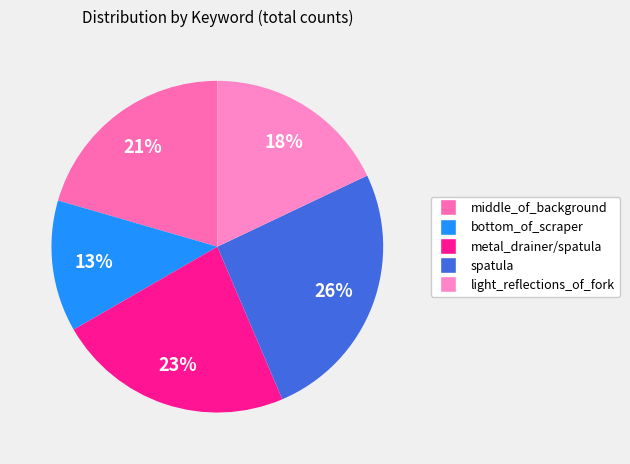

To the nearest percent, what is the difference between the largest and smallest slice percentages?

13%